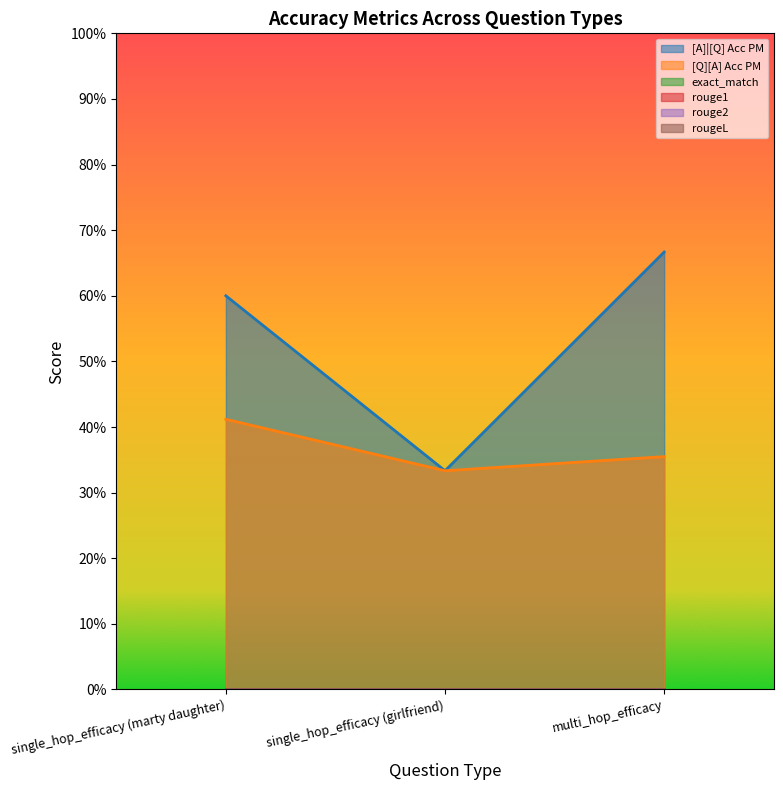

What is the label of the 3rd point from the left?

multi_hop_efficacy